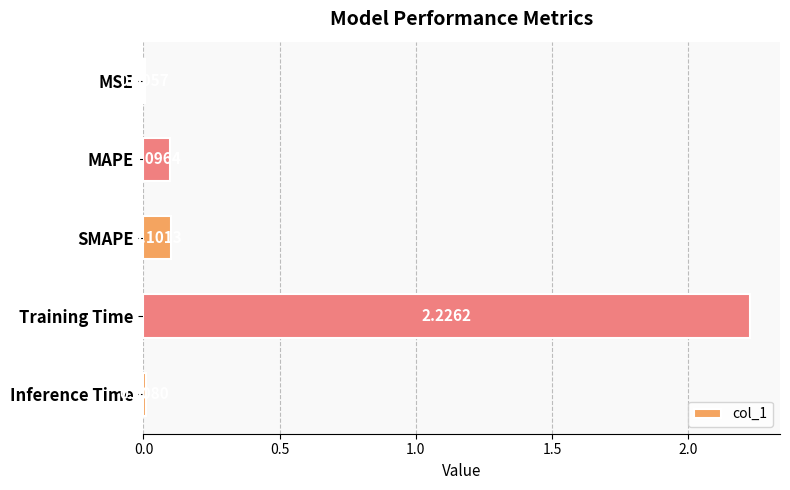

Where is the data nearest to the value 1?

SMAPE